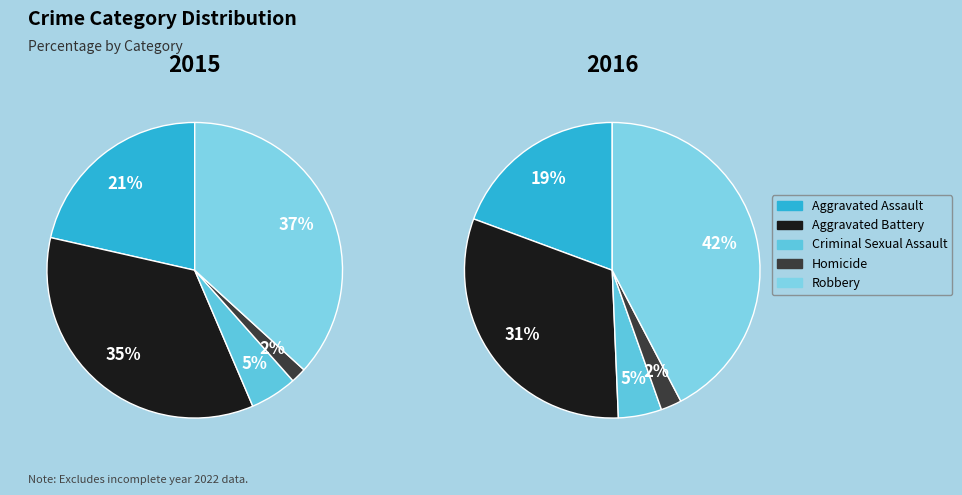

Count the number of slices in the pie.

5